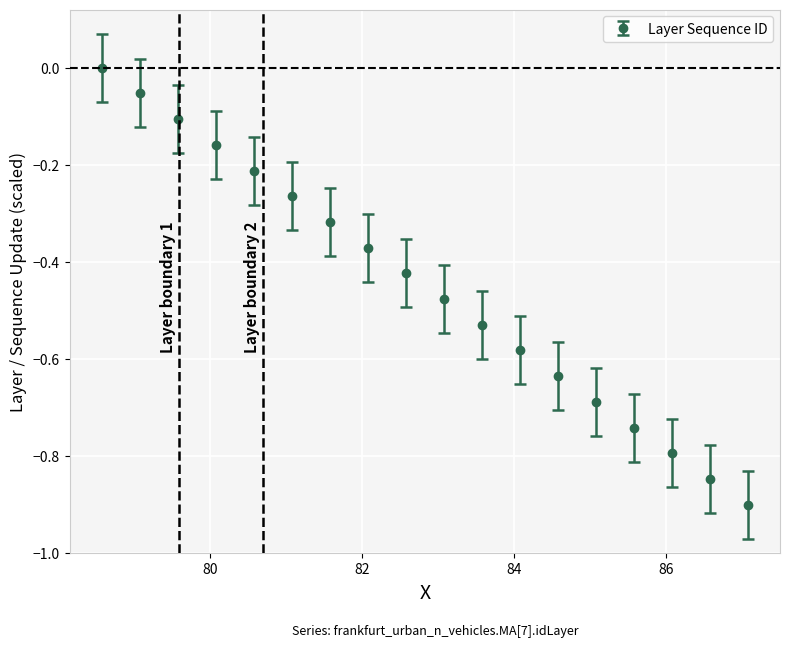

What is the sum of all values?

-8.1